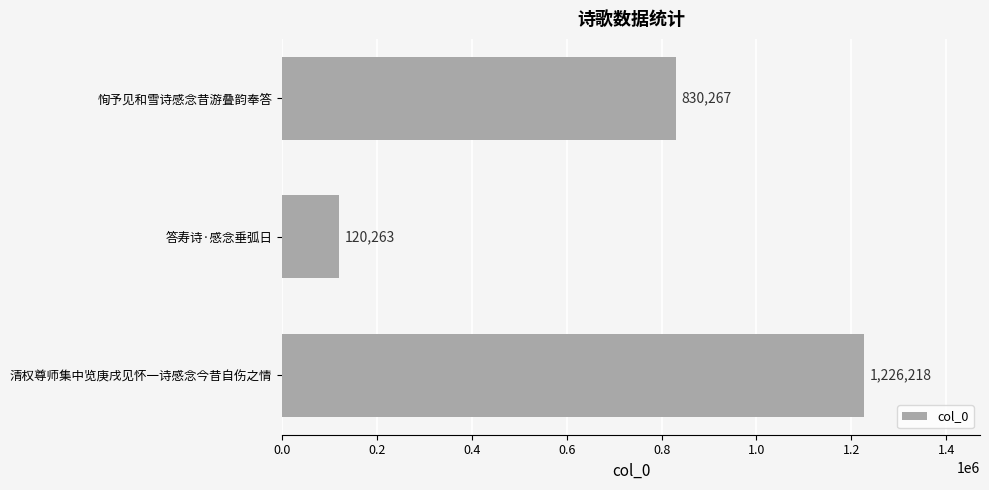

Reading bottom to top, what are all the values shown in this chart?

1226218	120263	830267